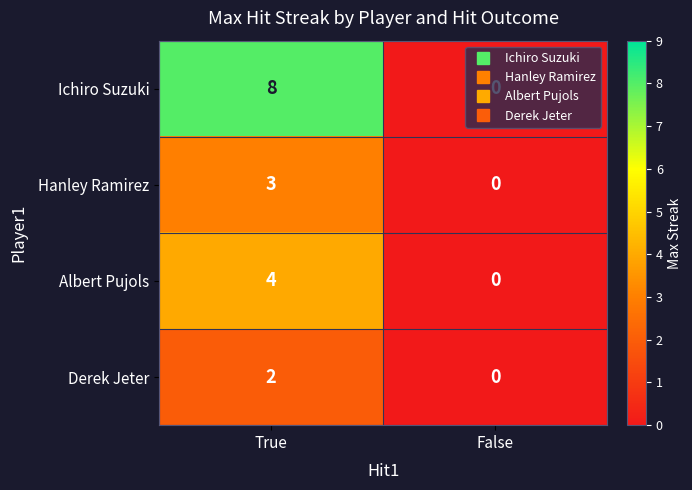

Rank the series by their maximum value, from highest to lowest.

Ichiro Suzuki, Albert Pujols, Hanley Ramirez, Derek Jeter